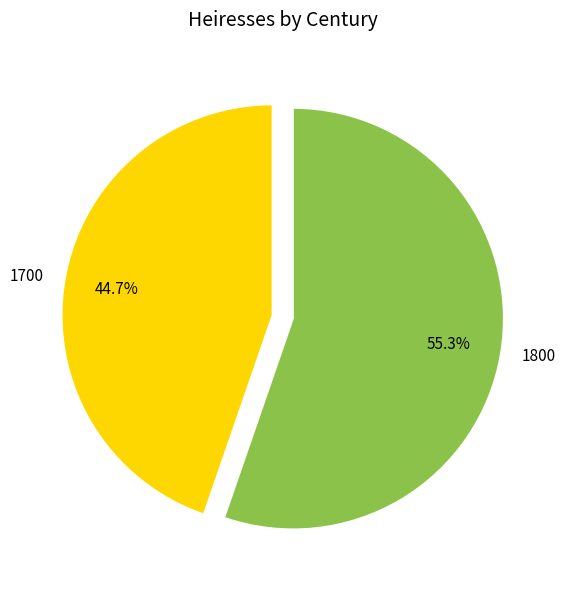

Which category accounts for the majority?

1800